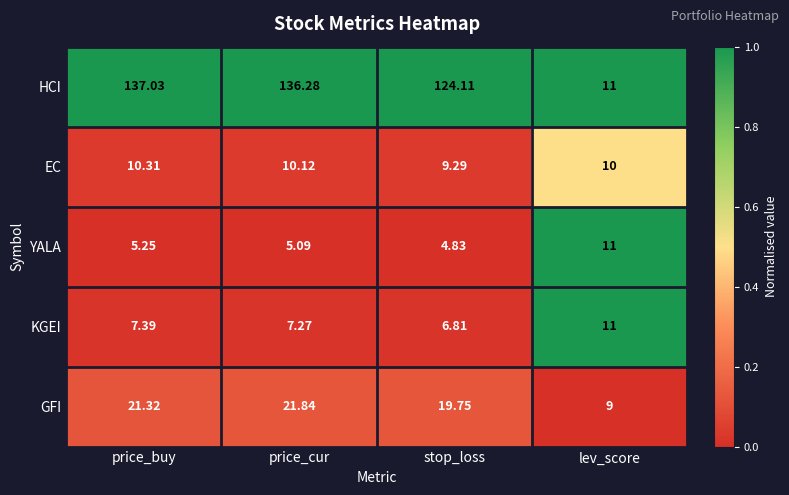

At which category is the sum across all series the highest?

price_buy